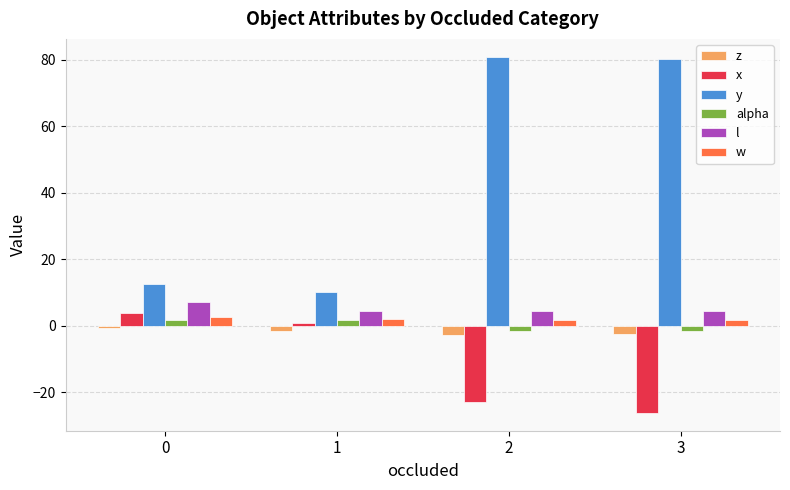

Between 0 and 1, which series saw the biggest shift?

x